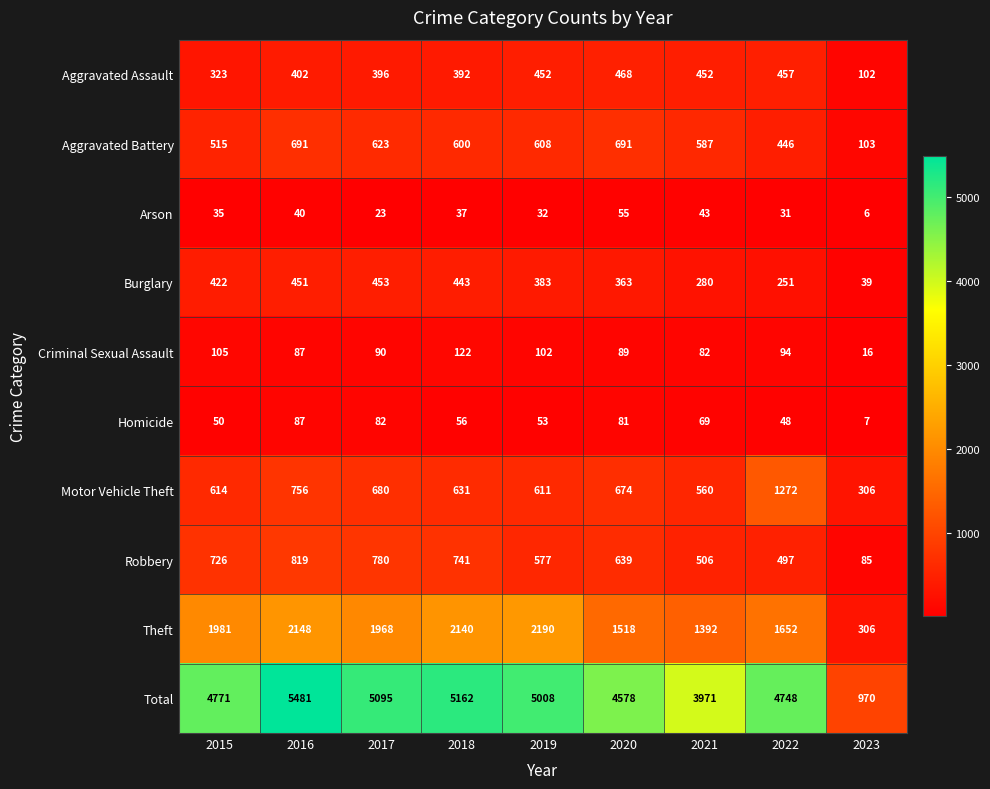

True or false: Burglary has a value of 763 at 2017.

False